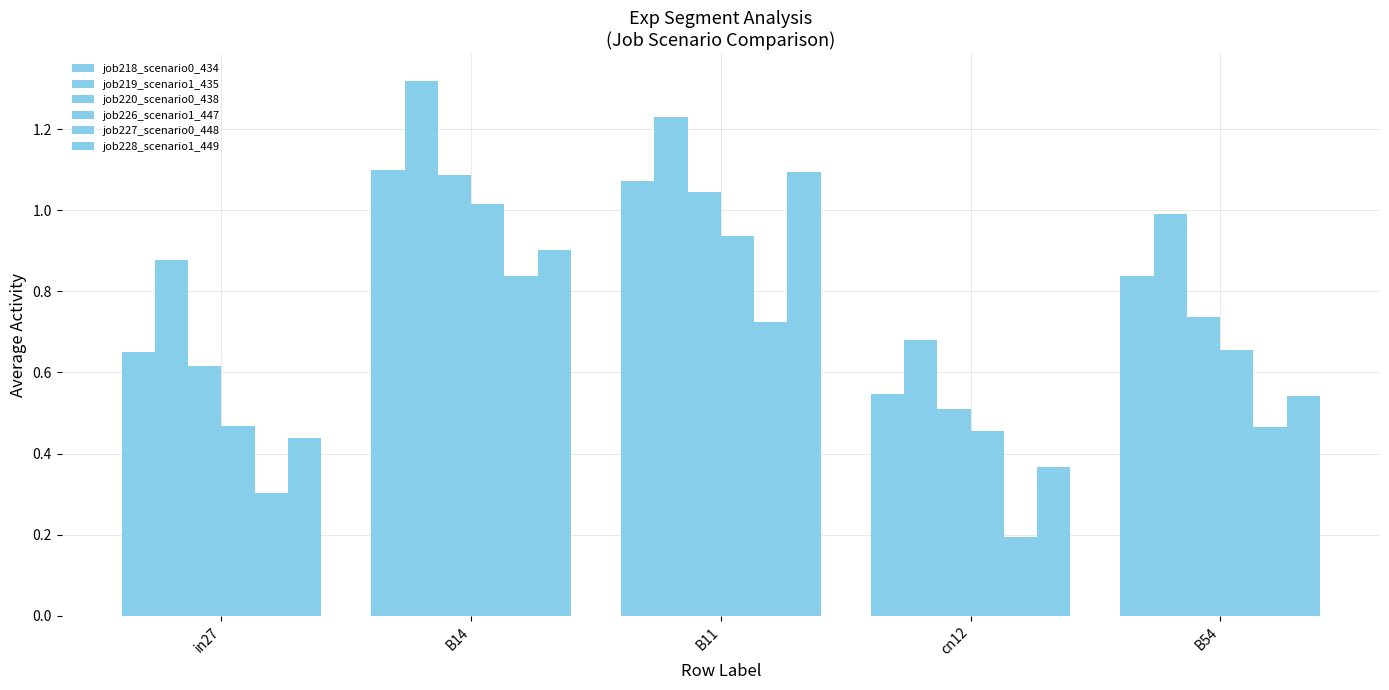

How many bars are there in each group?

6